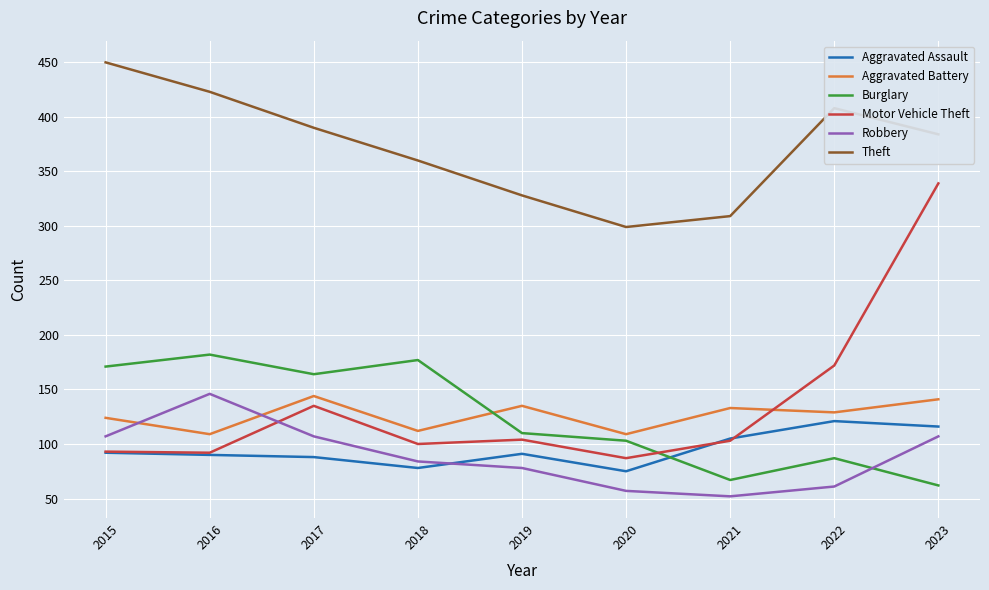

Is it true that Theft equals 528 at 2019?

False